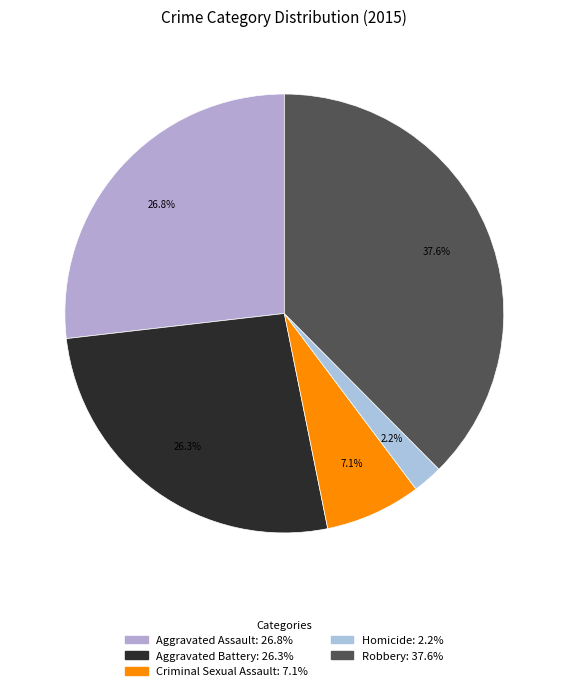

Is Aggravated Battery the majority of the pie?

No